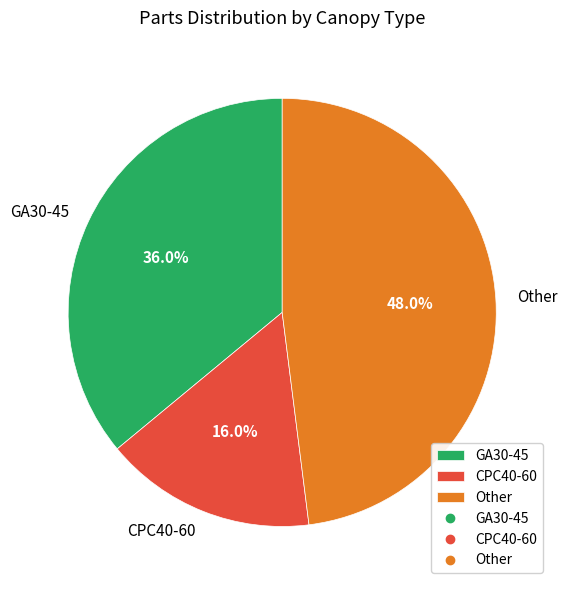

Between GA30-45 and CPC40-60, which is larger?

GA30-45